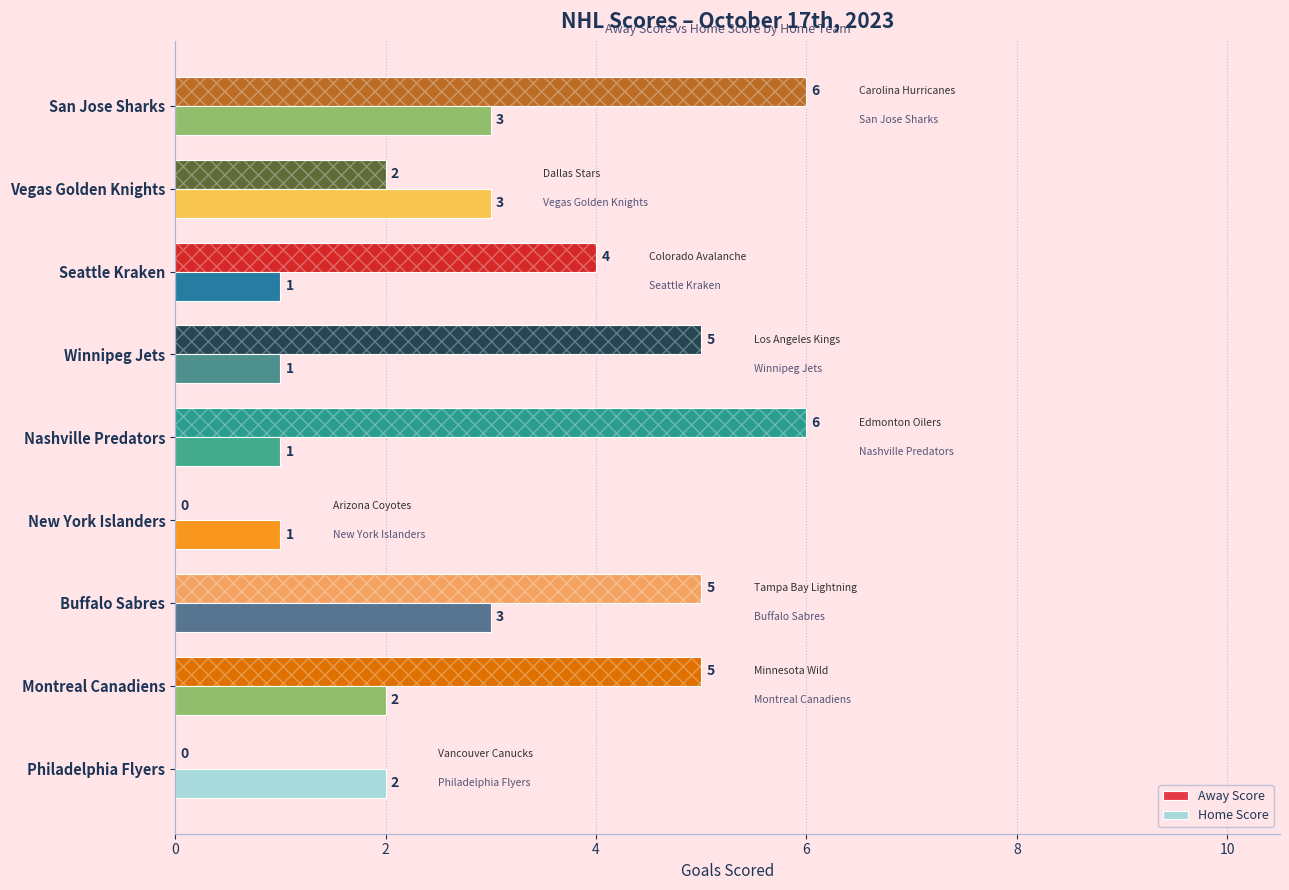

What is the sum of the Away Score values at Buffalo Sabres and Vegas Golden Knights?

7